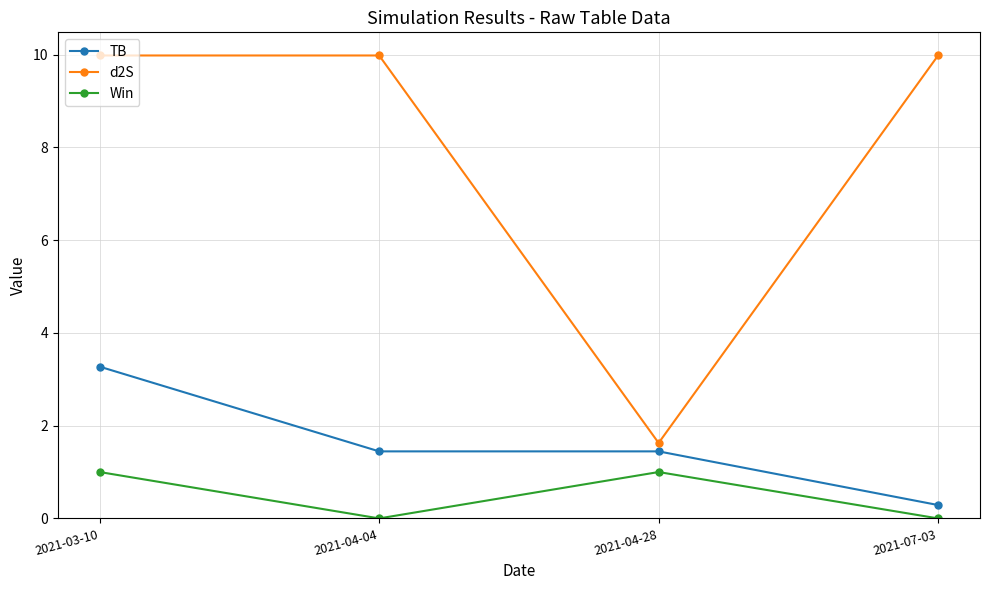

Is it true that TB equals 3.3 at 2021-03-10?

True